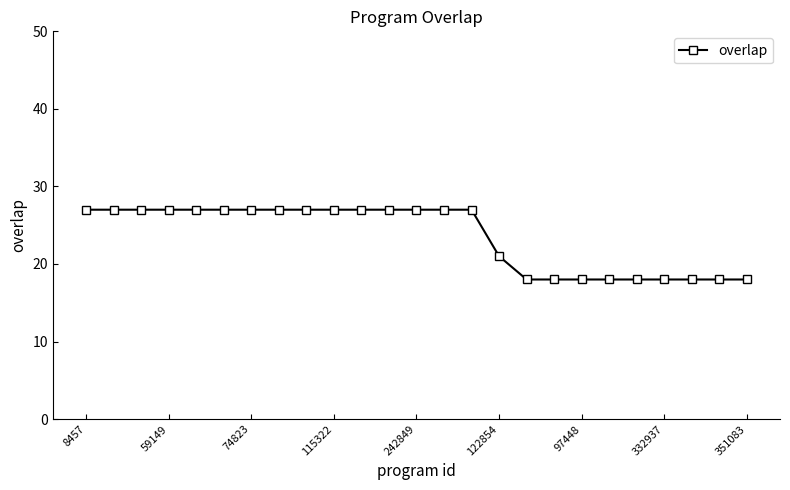

What is the value of the 9th point from the left?

27